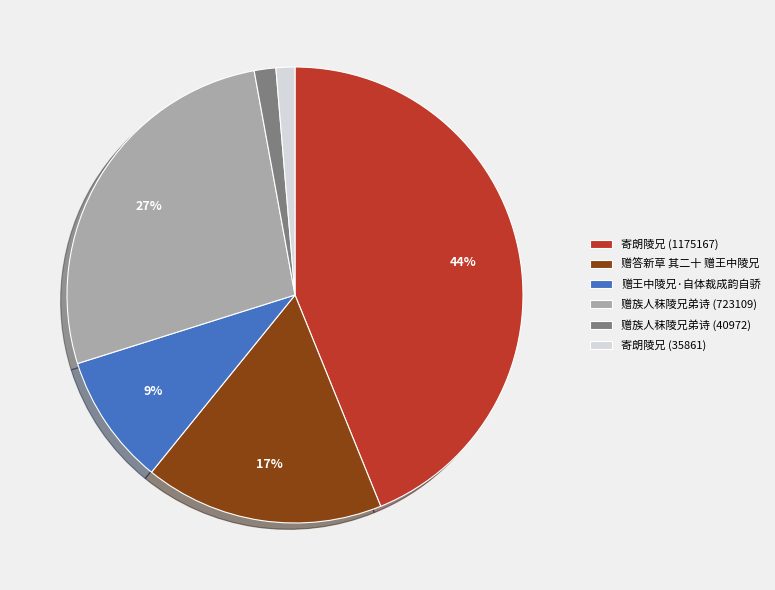

Which category has the biggest portion of the pie?

寄朗陵兄 (1175167)